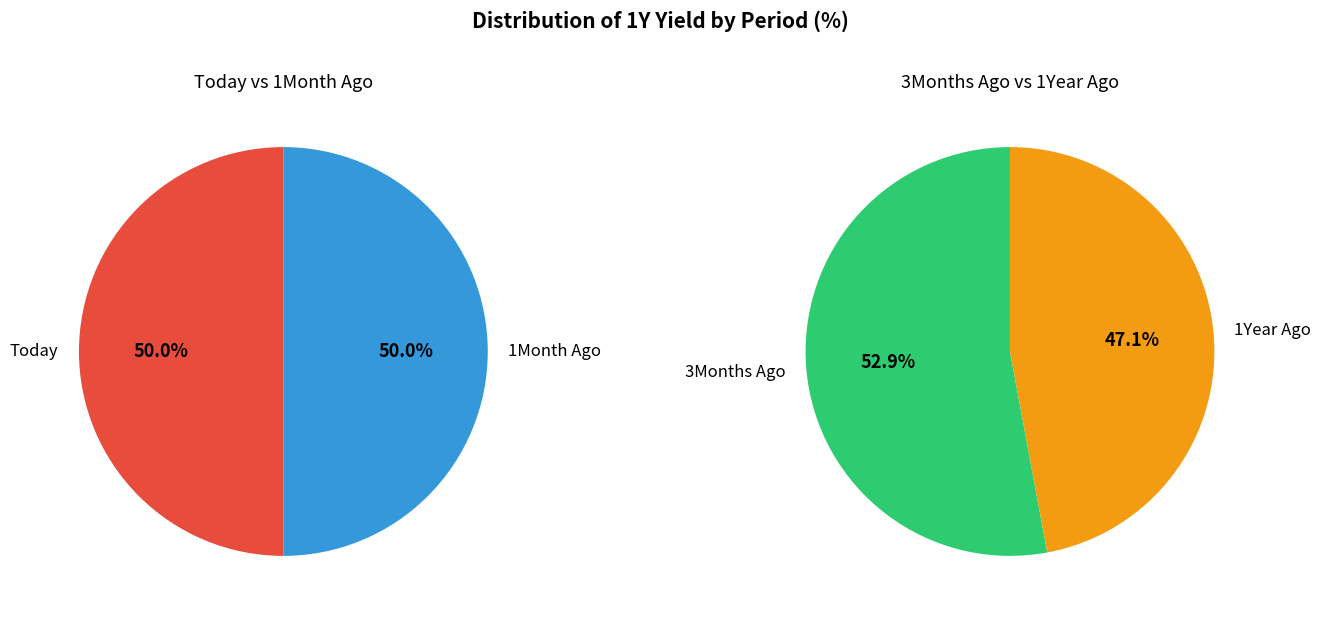

What is the ratio of the value at 1Month Ago to the value at 3Months Ago?

1.0